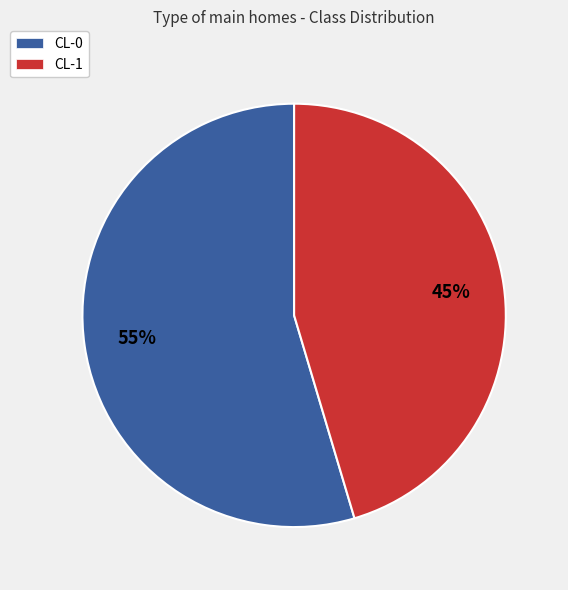

Is there a majority slice in this chart?

Yes